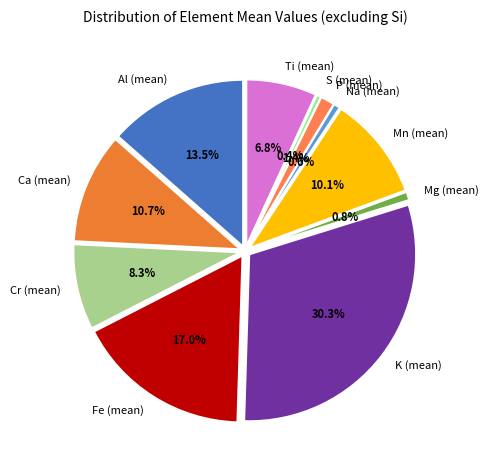

To the nearest percent, what is the combined percentage of Na (mean) and K (mean)?

31%